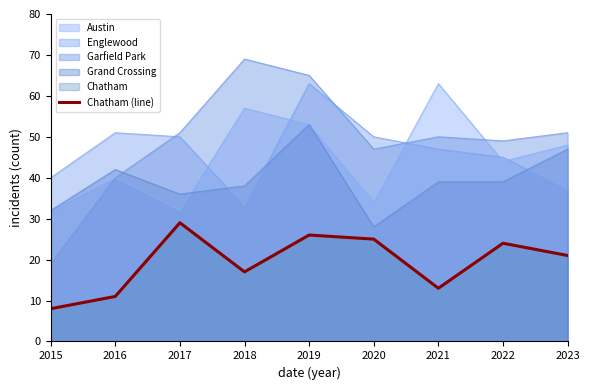

Rank the categories by value from highest to lowest.

2017, 2019, 2020, 2022, 2023, 2018, 2021, 2016, 2015